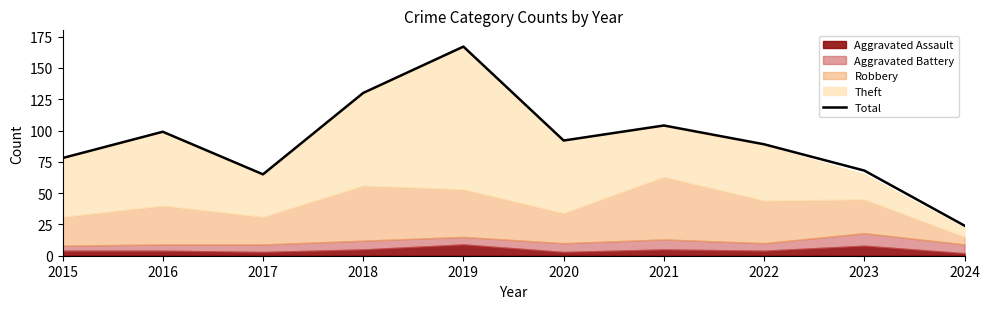

Which has a higher value, 2019 or 2015?

2019